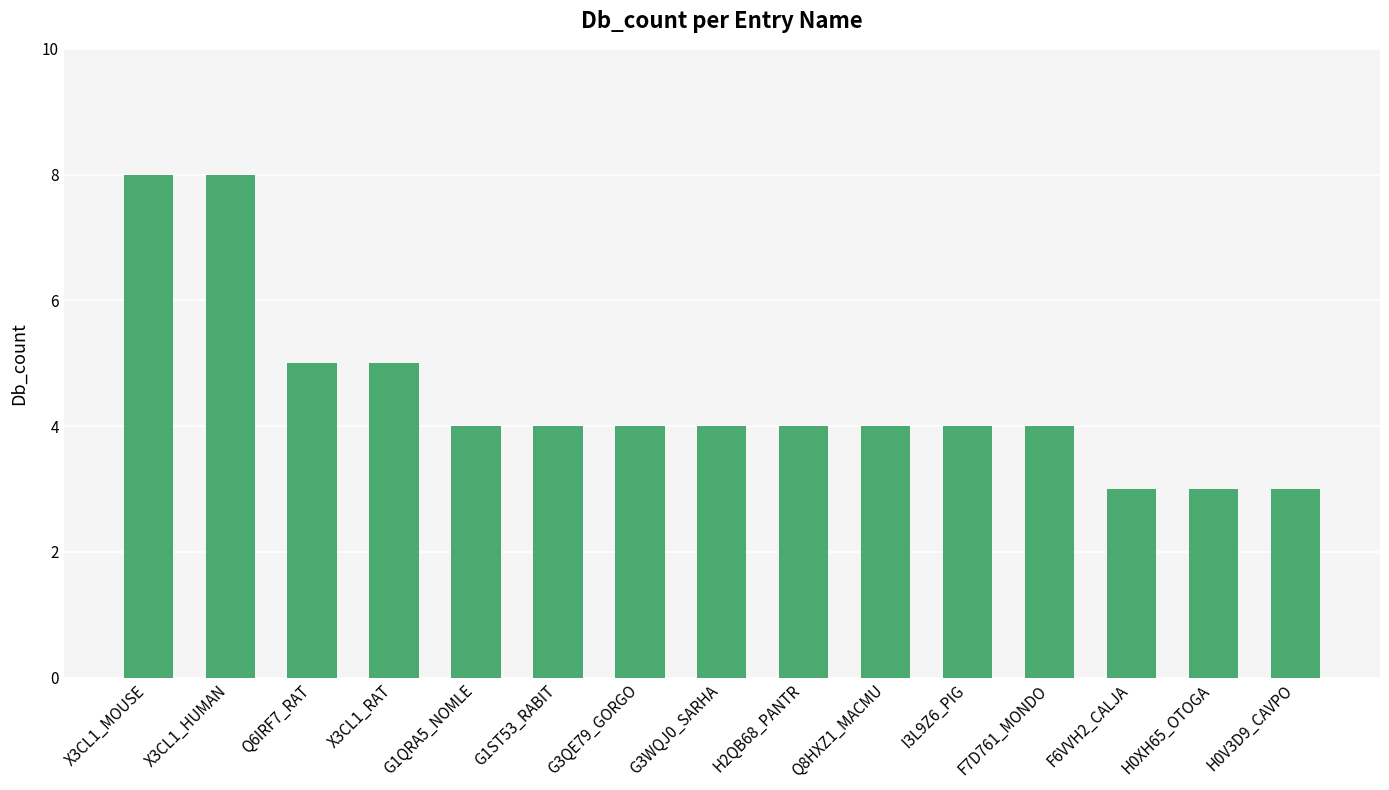

Is it true that the value at F6VVH2_CALJA is 3?

True